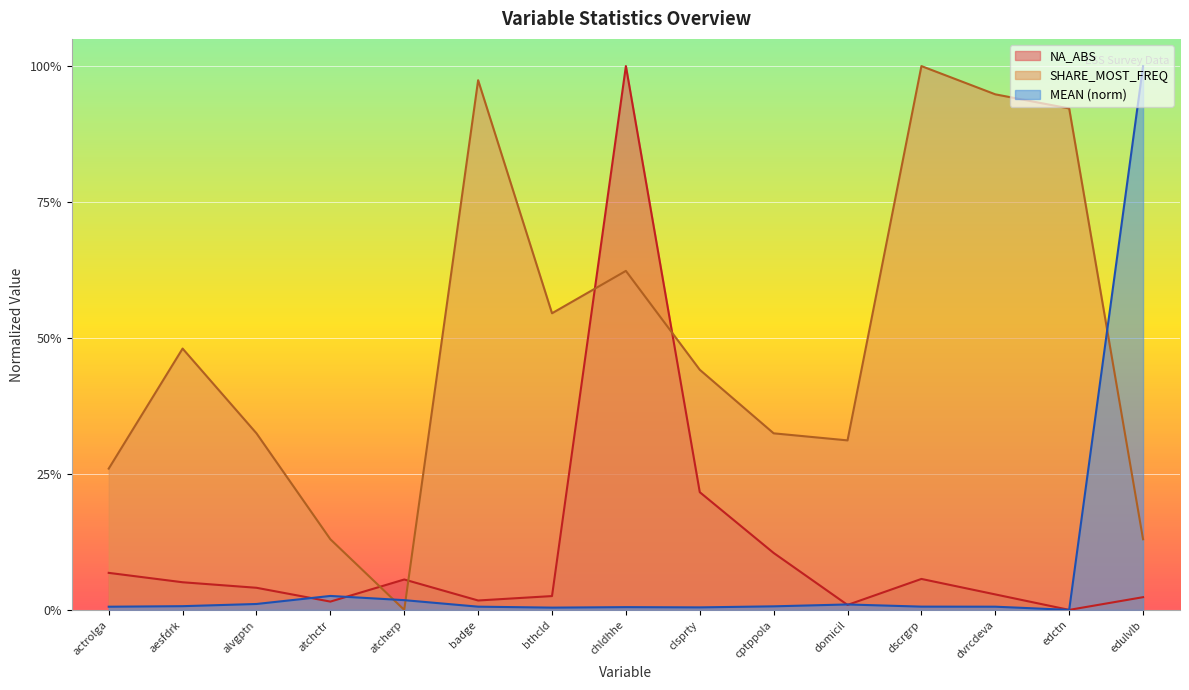

At which category is the sum across all series the highest?

chldhhe